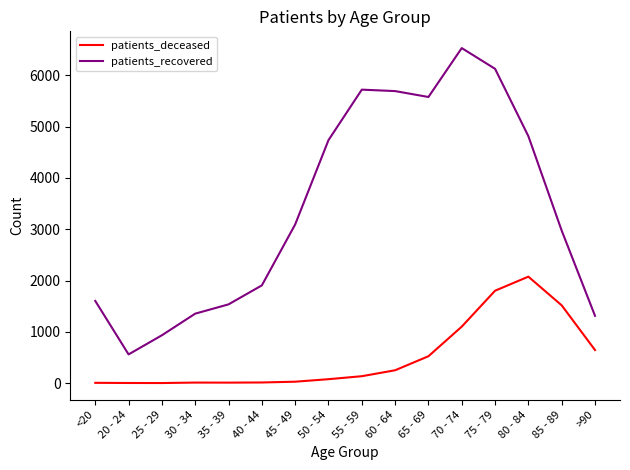

True or false: patients_recovered and patients_deceased cross at least once.

False